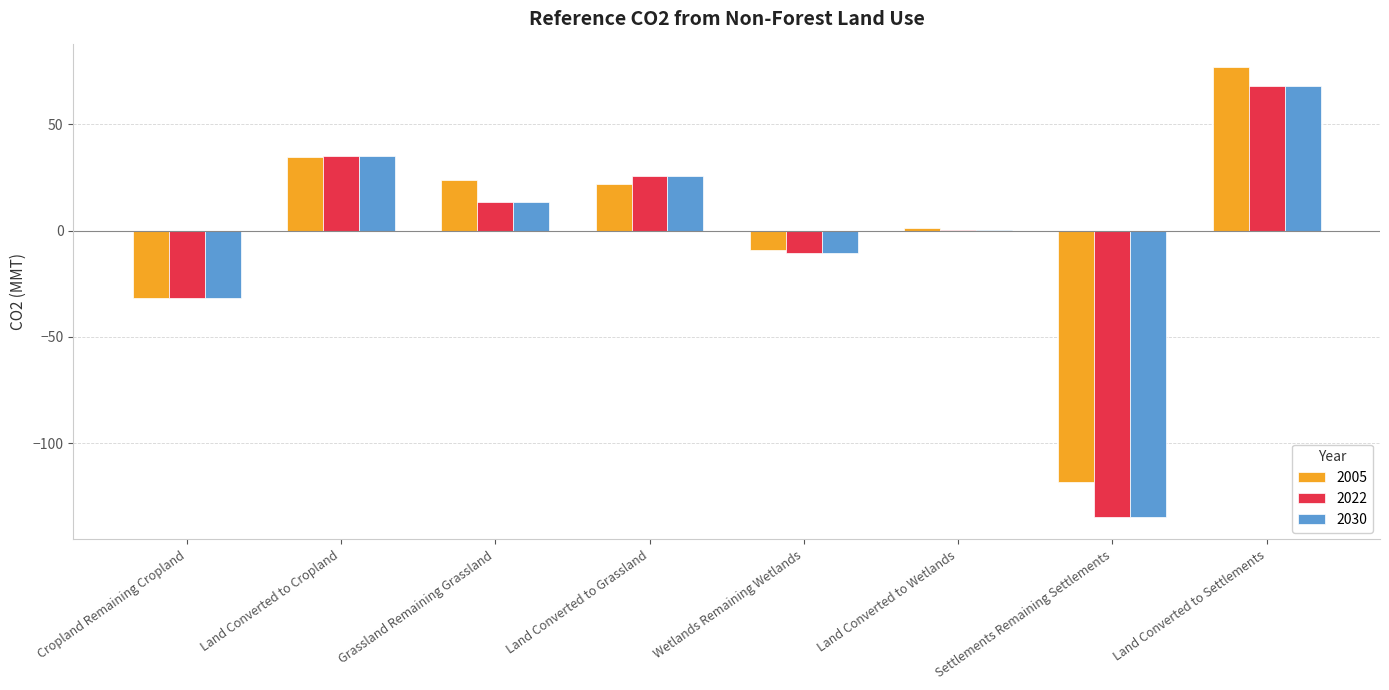

What is the sum of all 2030 values?

-34.5